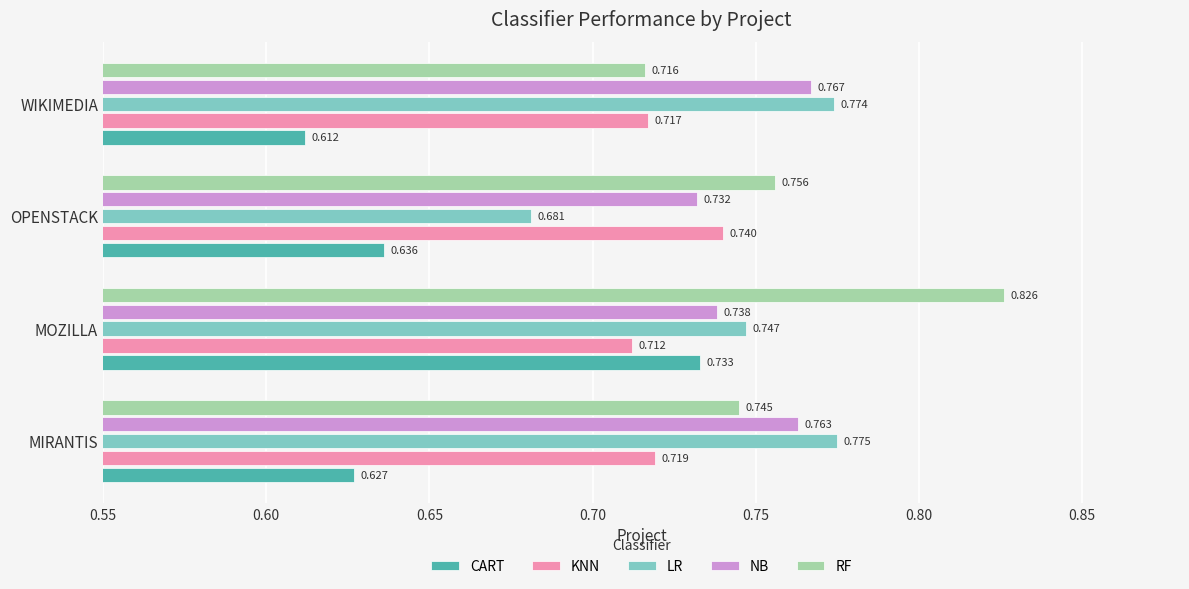

How many CART values are between 0 and 1?

4